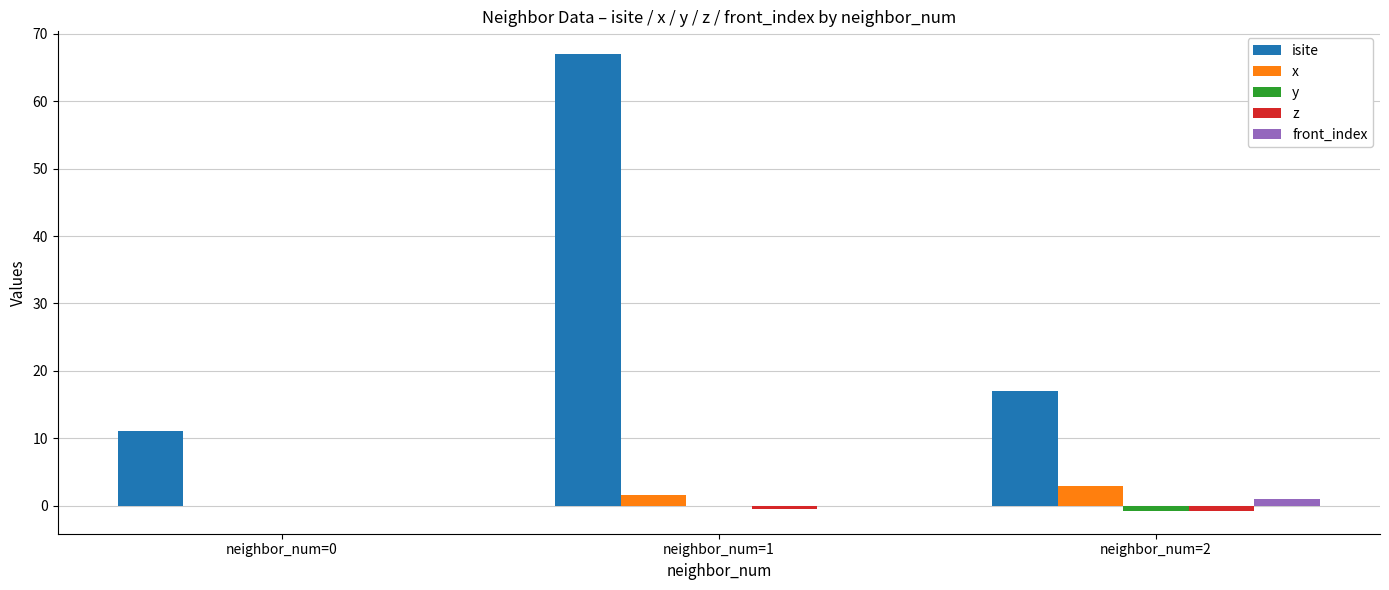

How many data points does each series have?

3